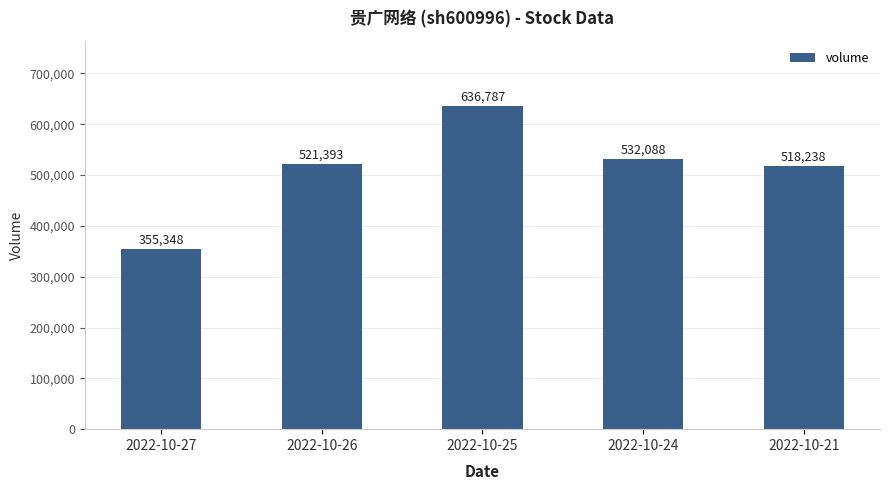

Count the number of categories in the chart.

5